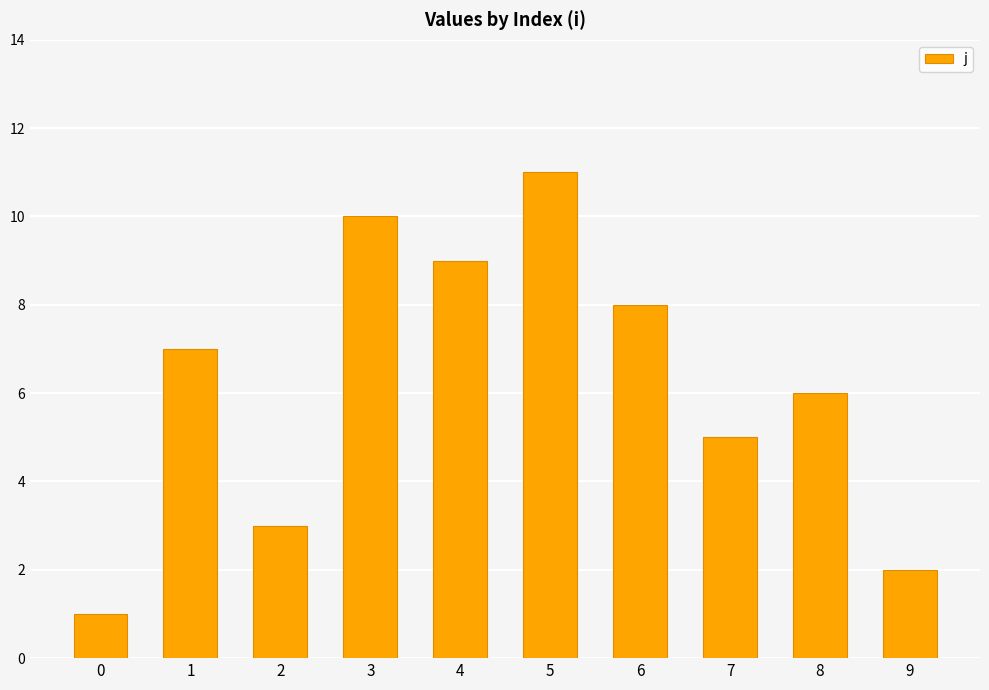

What is the value of the 2nd bar from the left?

7